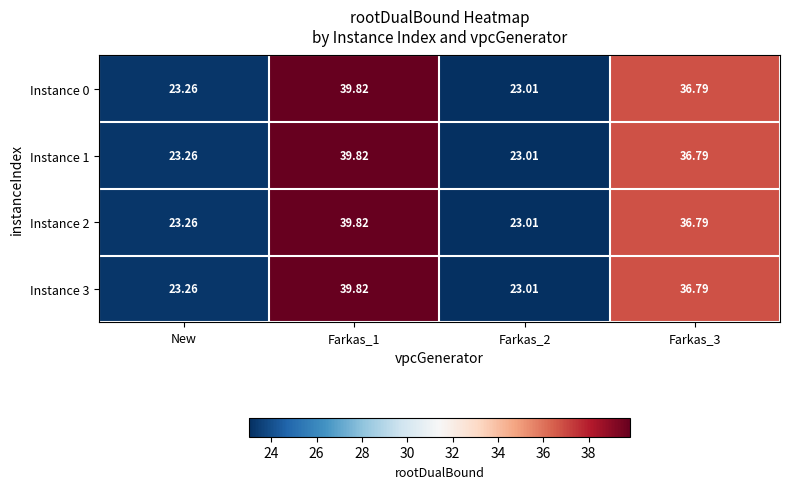

Is the value of Instance 3 at Farkas_2 greater than the value of Instance 1 at New?

No